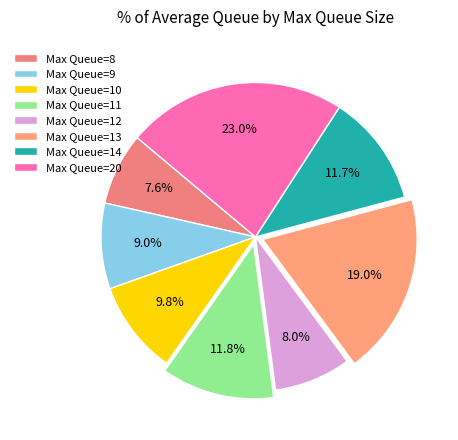

Does any single category account for the majority?

No